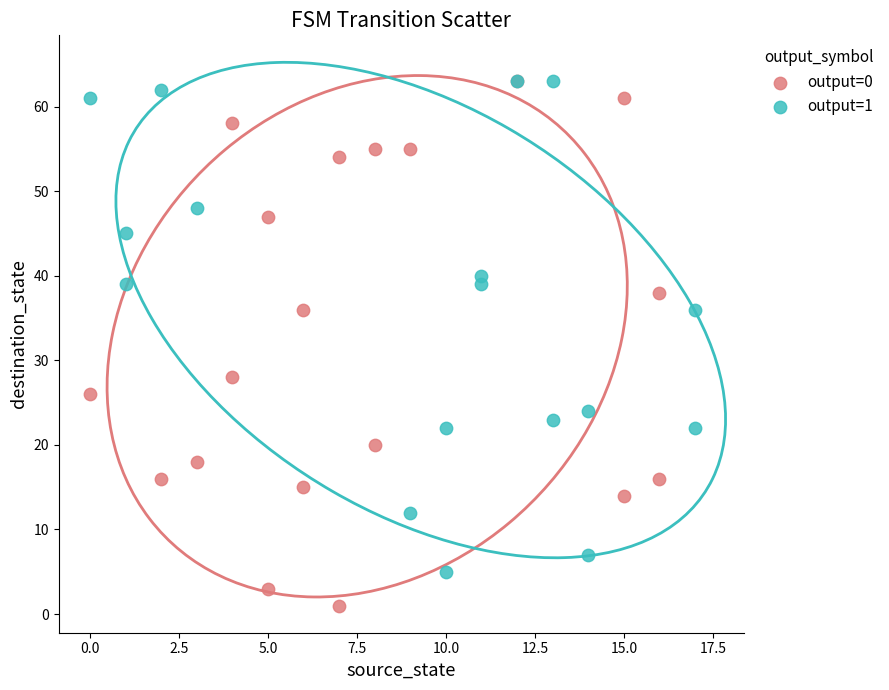

Which series contains the lowest Y value?

output=0